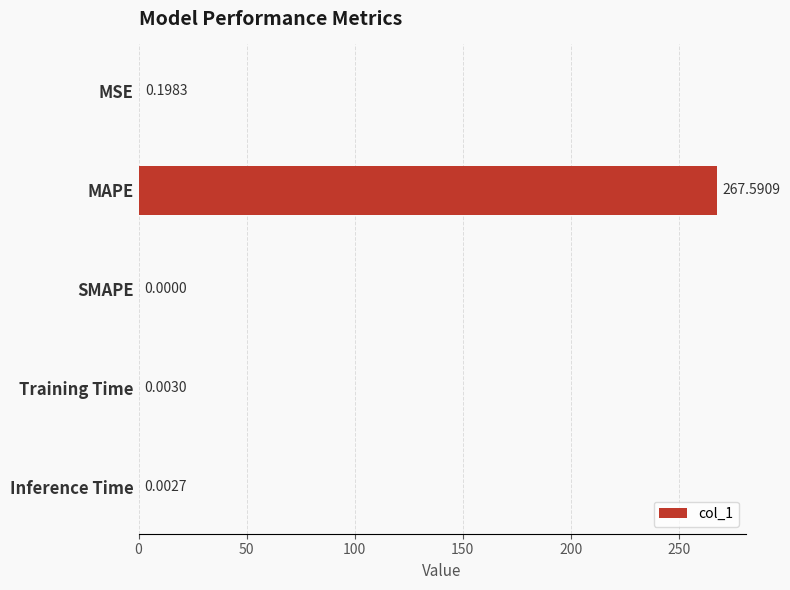

What is the maximum value shown in the chart?

267.6